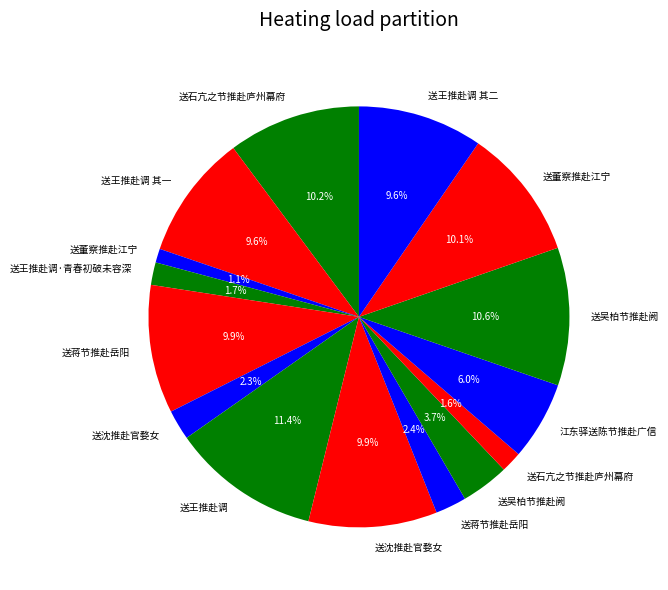

How many segments does this pie chart have?

15